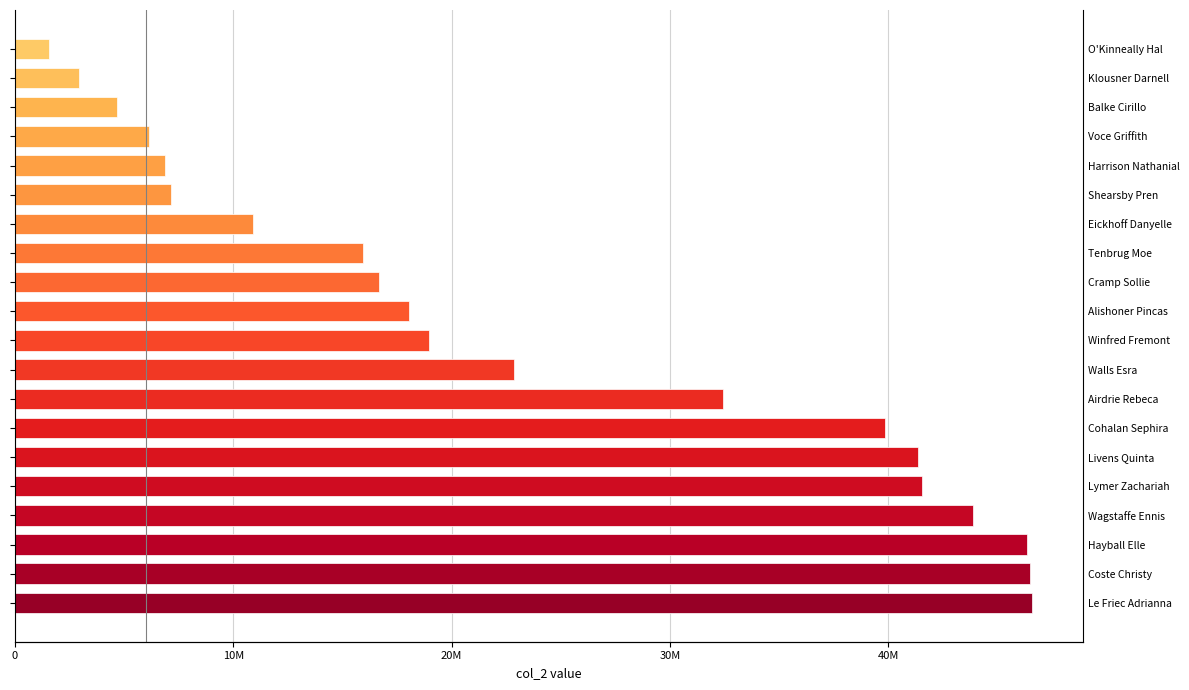

True or false: the data shows 7134384 at Shearsby Pren.

True